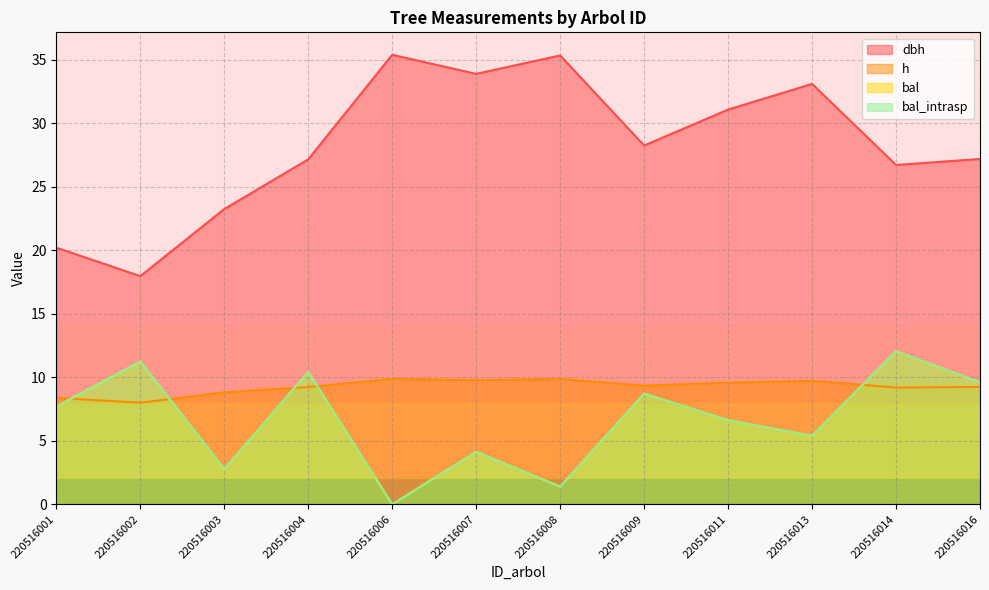

What is the maximum value for dbh?

35.4